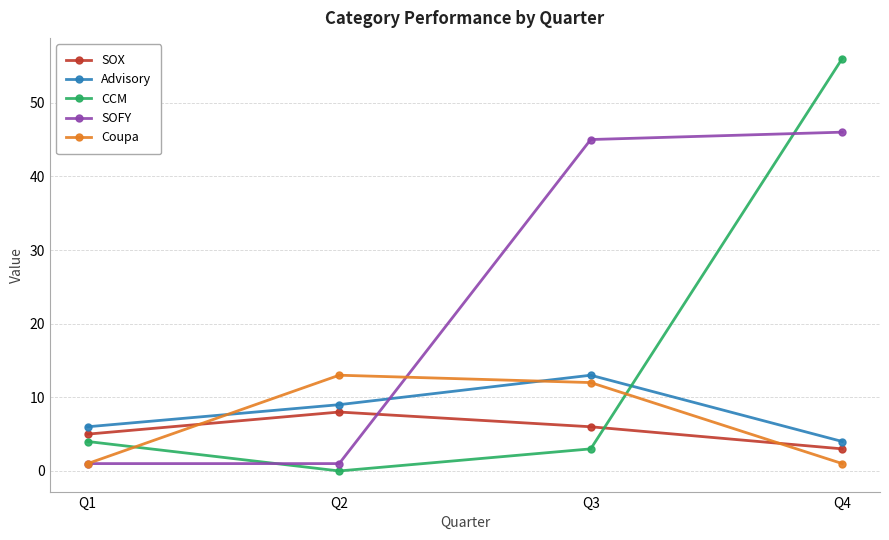

Reading left to right, extract all data points from this chart.

SOX: Q1=5	Q2=8	Q3=6	Q4=3
Advisory: Q1=6	Q2=9	Q3=13	Q4=4
CCM: Q1=4	Q2=0	Q3=3	Q4=56
SOFY: Q1=1	Q2=1	Q3=45	Q4=46
Coupa: Q1=1	Q2=13	Q3=12	Q4=1